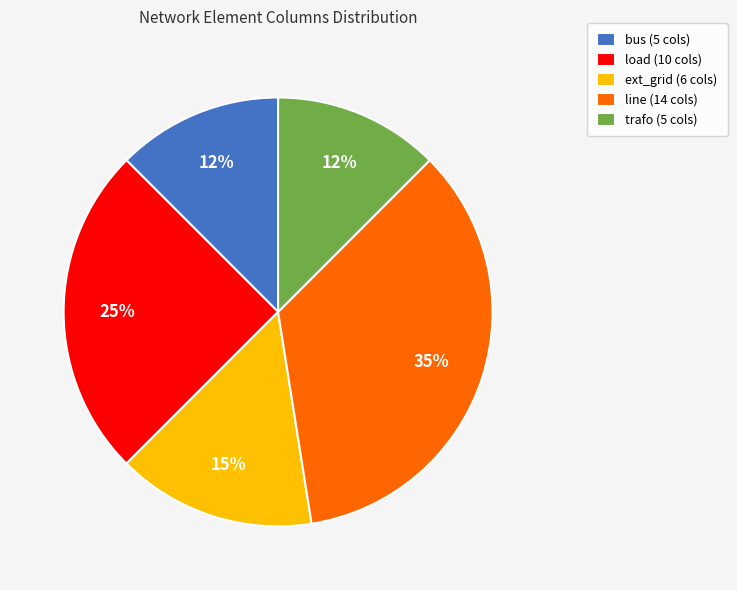

Is the sum of trafo (5 cols) and bus (5 cols) greater than half?

No